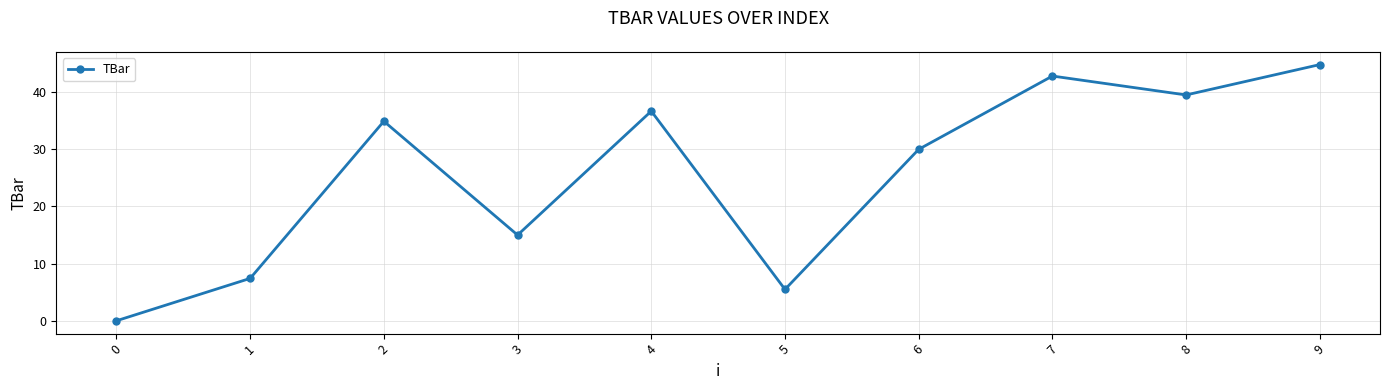

Reading right to left, list all the values displayed in this chart.

44.8	39.5	42.8	30.0	5.5	36.7	15.0	34.9	7.4	0.0